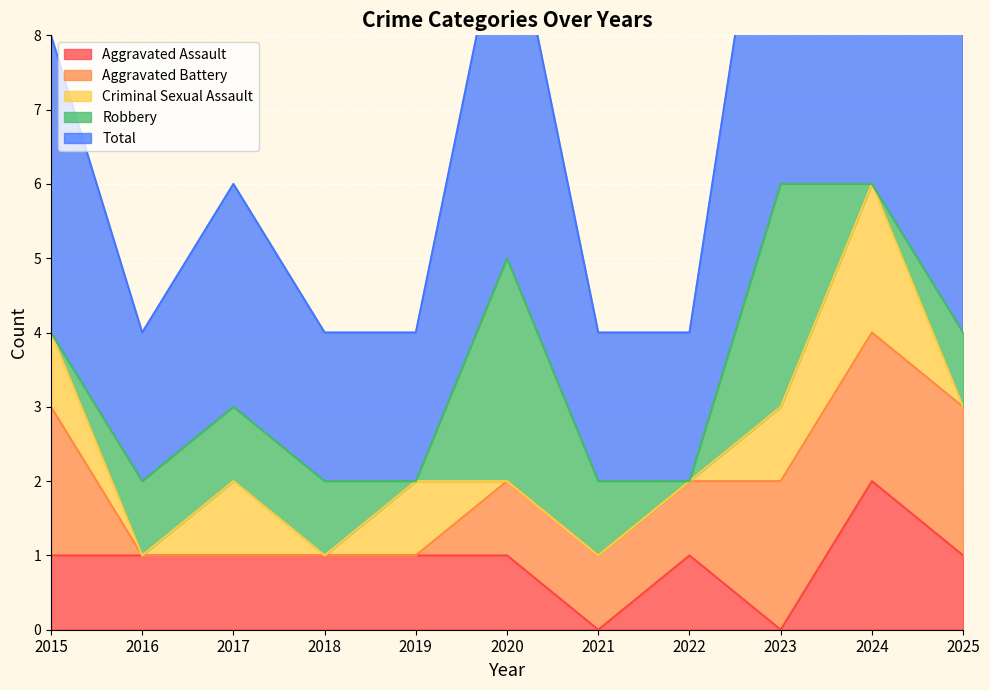

Is the value of Robbery at 2015 greater than the value of Criminal Sexual Assault at 2017?

No